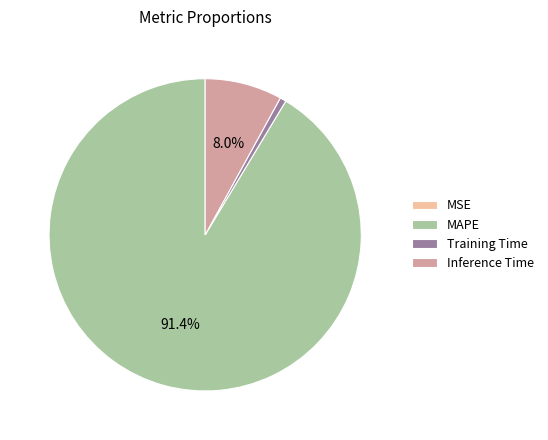

Is there a majority slice in this chart?

Yes